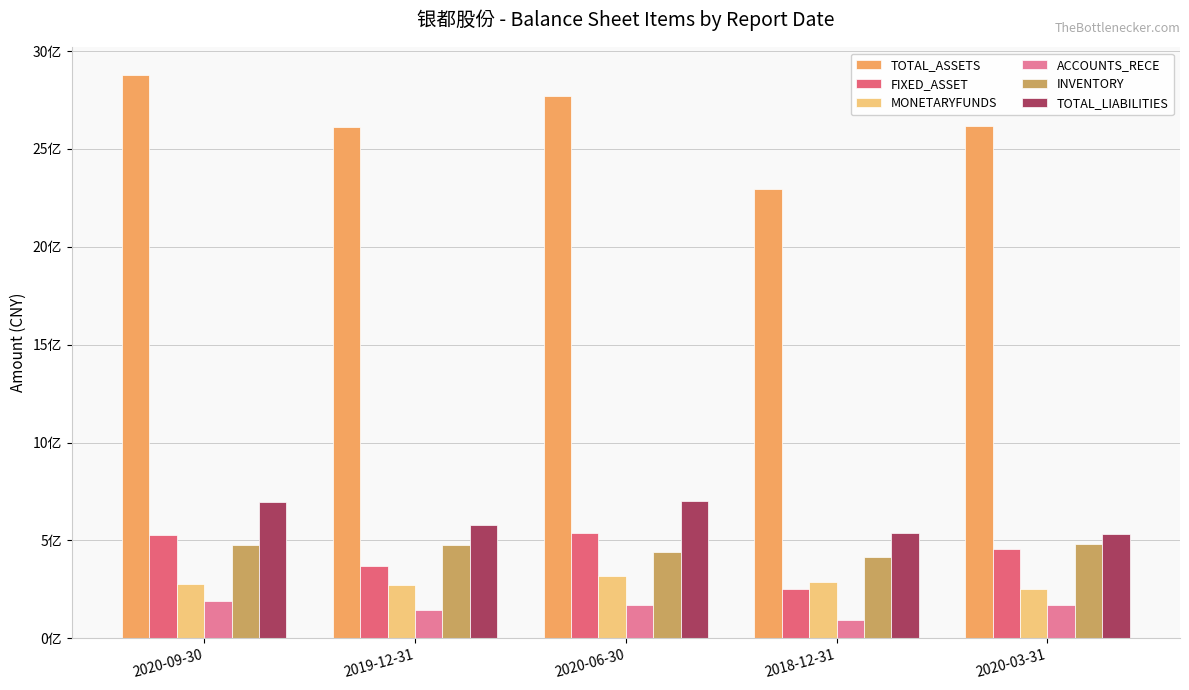

What are all the series names shown in the legend?

TOTAL_ASSETS, FIXED_ASSET, MONETARYFUNDS, ACCOUNTS_RECE, INVENTORY, TOTAL_LIABILITIES